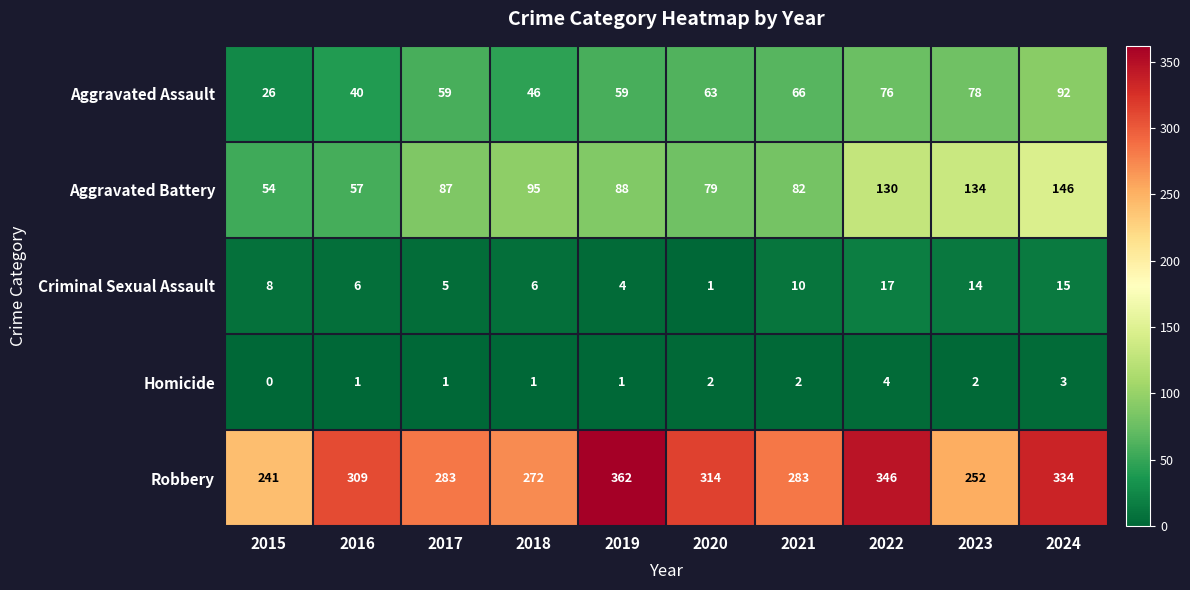

Where is Criminal Sexual Assault nearest to the value 9?

2015